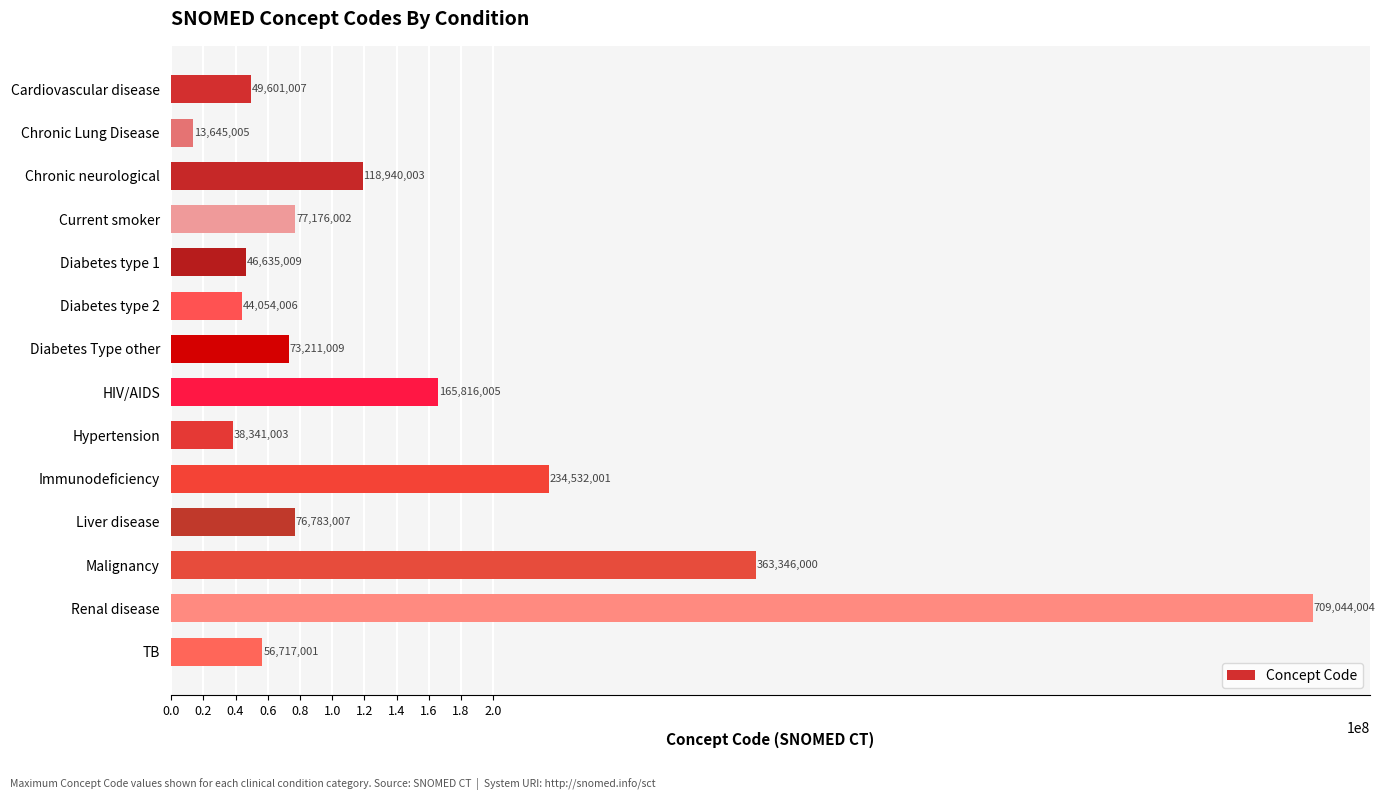

At which label is the value closest to 361344504?

Malignancy